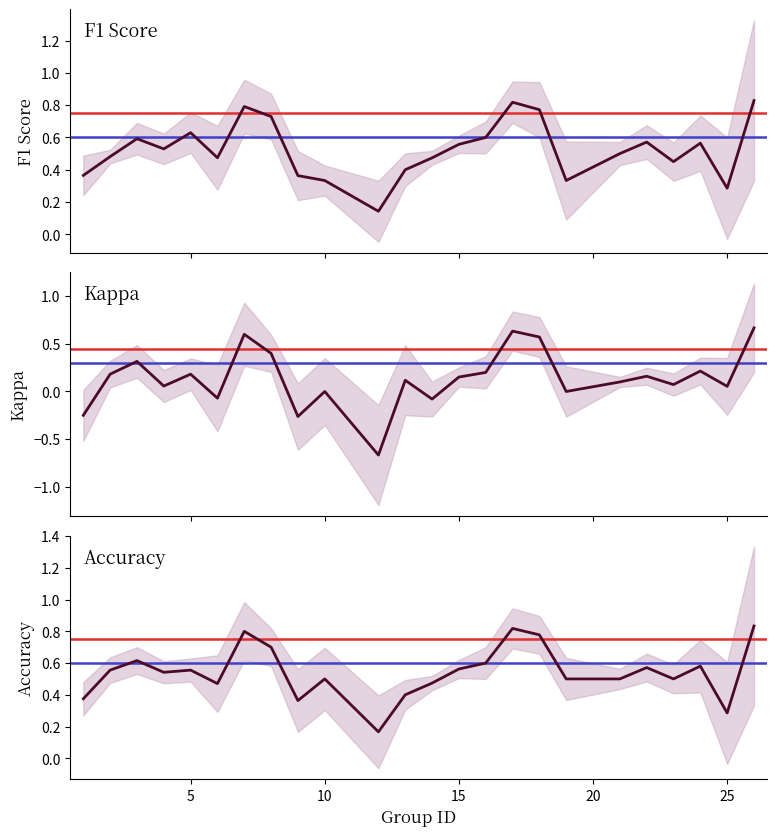

True or false: accuracy and f1 intersect in this chart.

True